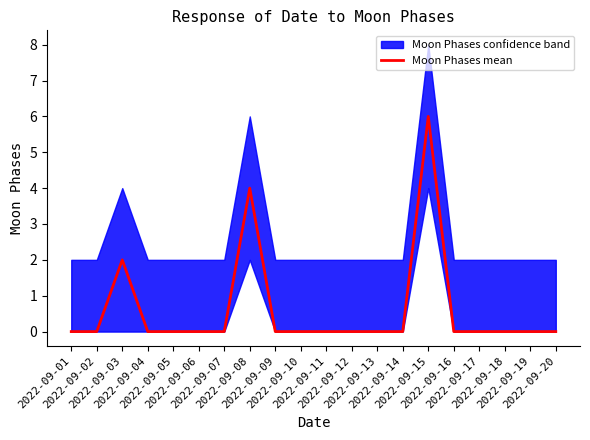

Is it true that the value at 2022-09-02 is -3?

False